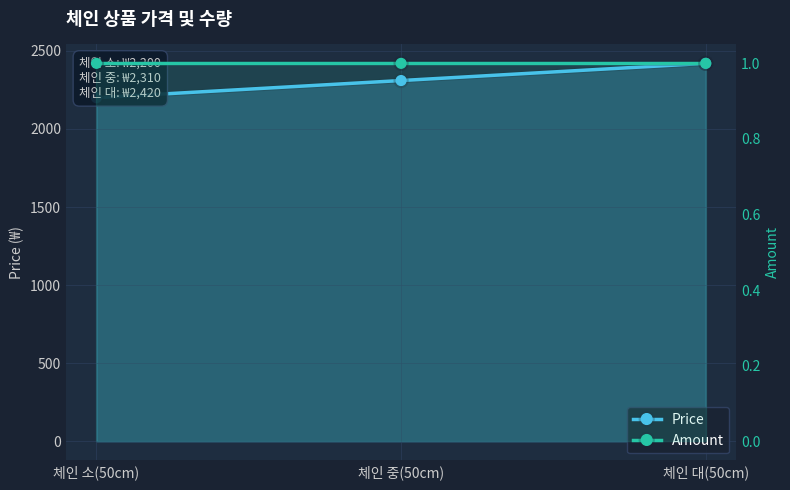

Reading right to left, transcribe all the data shown in this chart.

Price: 2420	2310	2200
Amount: 1	1	1